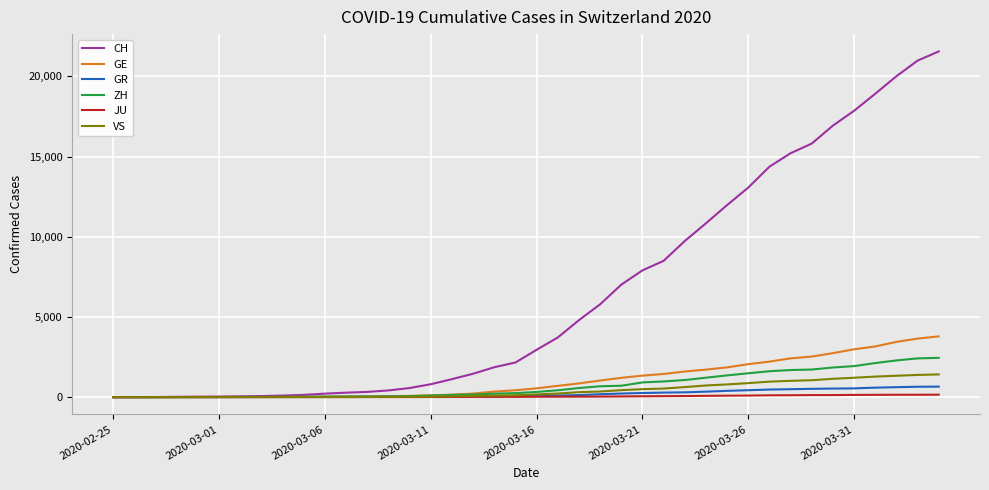

Which series has the largest total across all categories?

CH